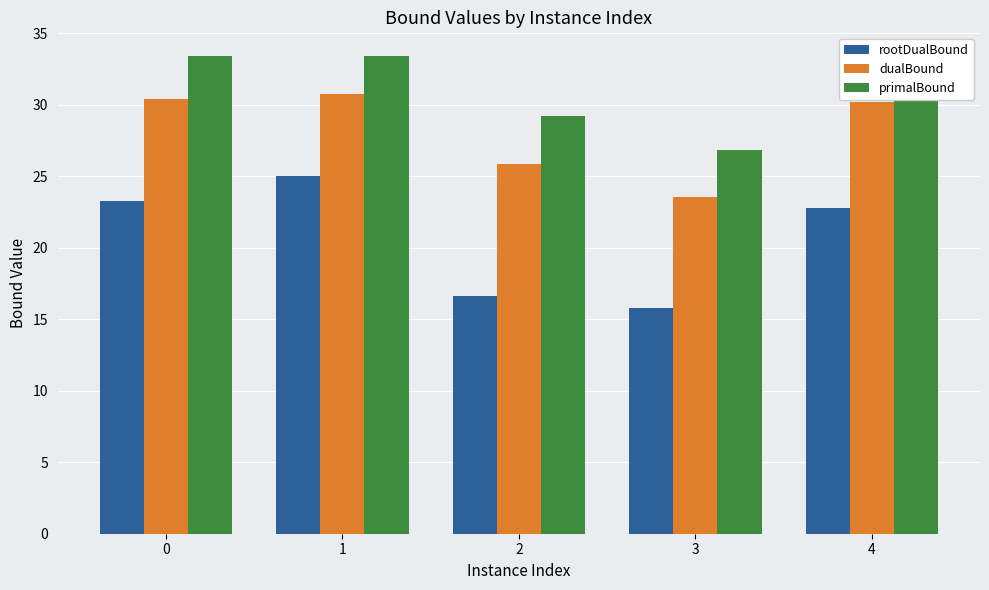

At which category does the chart reach its minimum across all series?

3